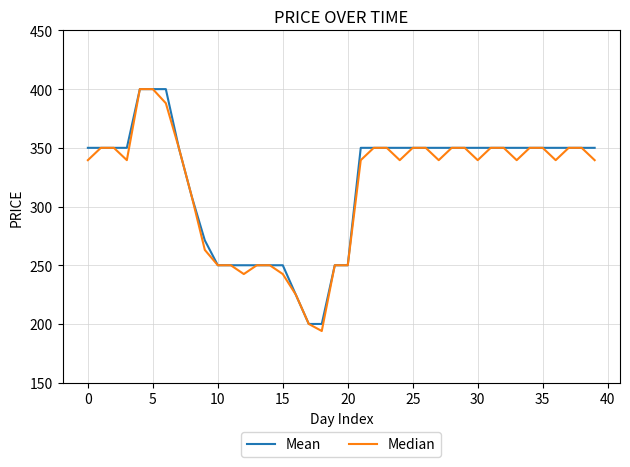

What is the smallest value displayed?

194.0